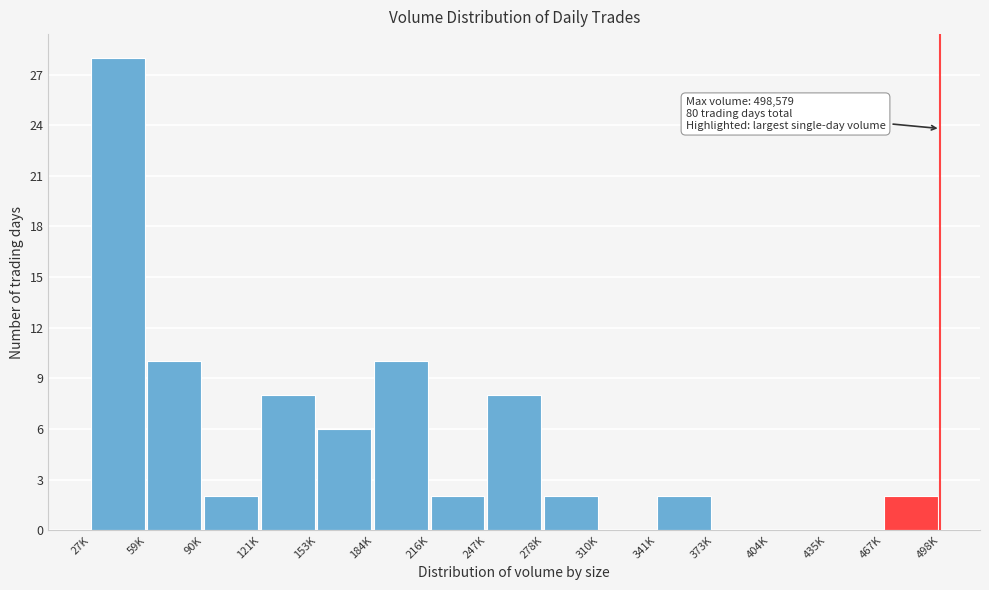

Reading right to left, what are all the values shown in this chart?

467K=2	435K=0	404K=0	373K=0	341K=2	310K=0	278K=2	247K=8	216K=2	184K=10	153K=6	121K=8	90K=2	59K=10	27K=28